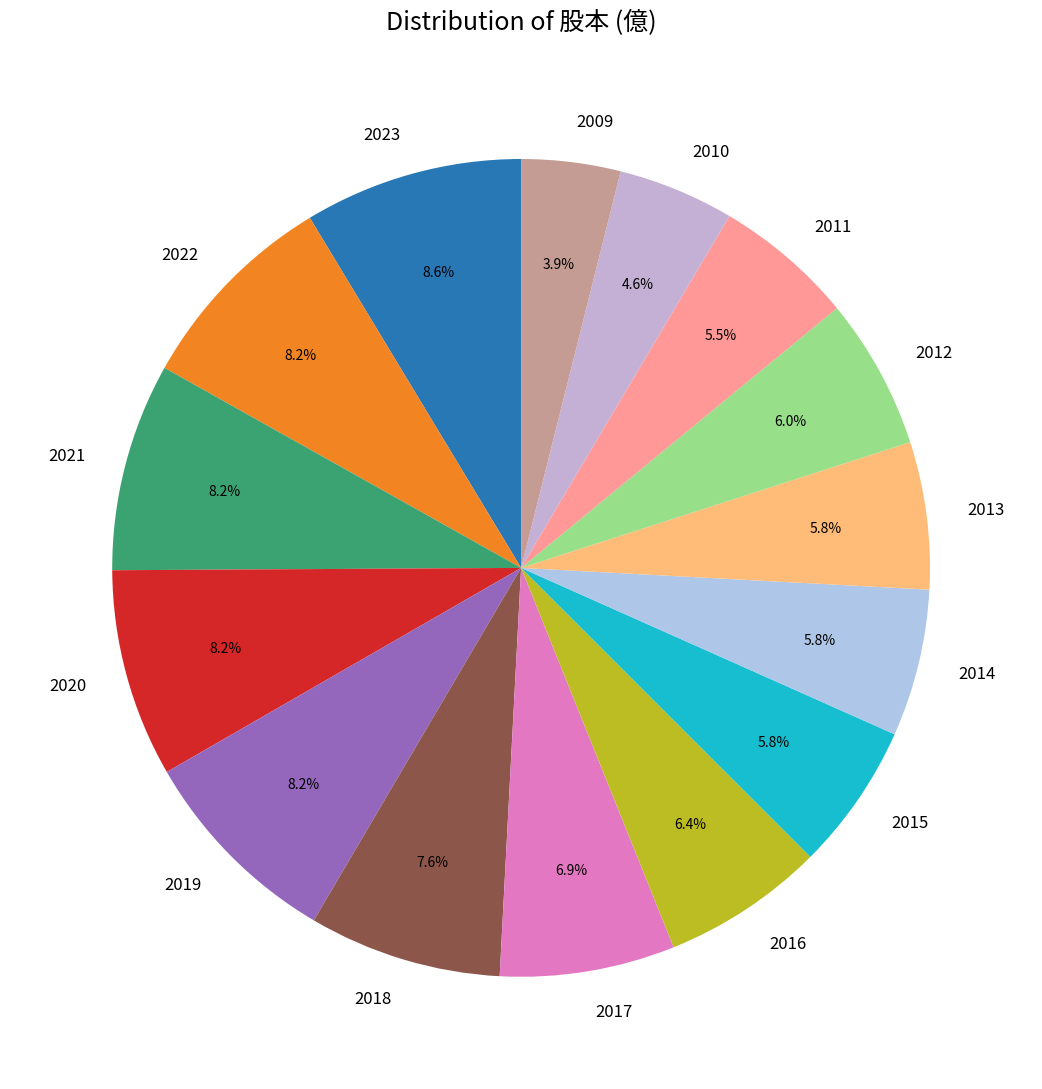

What is the total percentage of 2009 and 2019?

12.1%